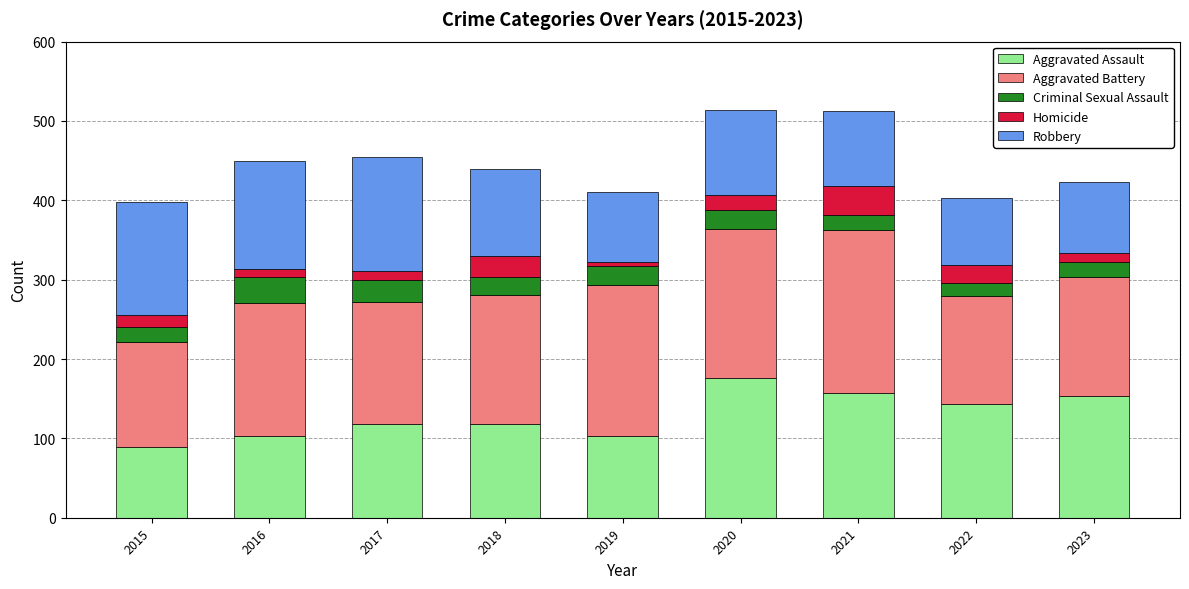

What is the sum of all Aggravated Assault values?

1160